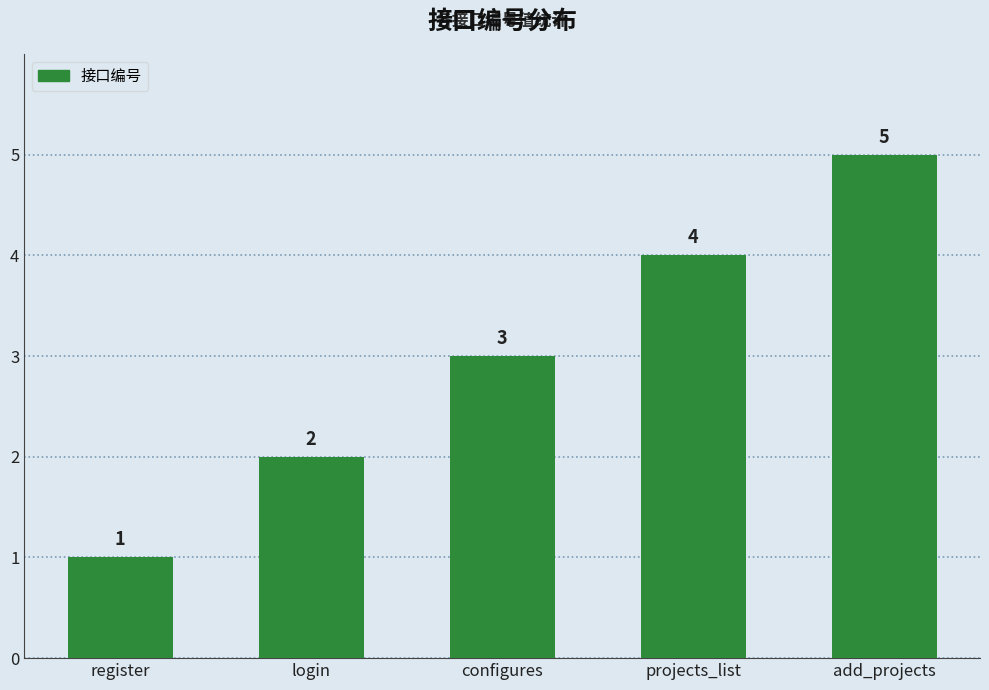

Does the chart contain any negative values?

No